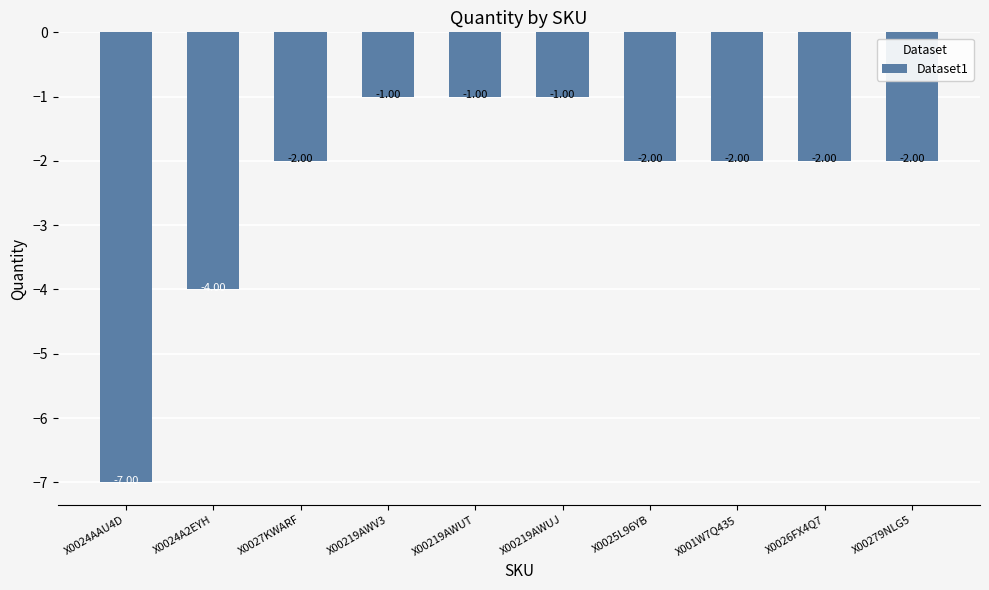

What is the change in value from X0024A2EYH to X00219AWUJ?

+3